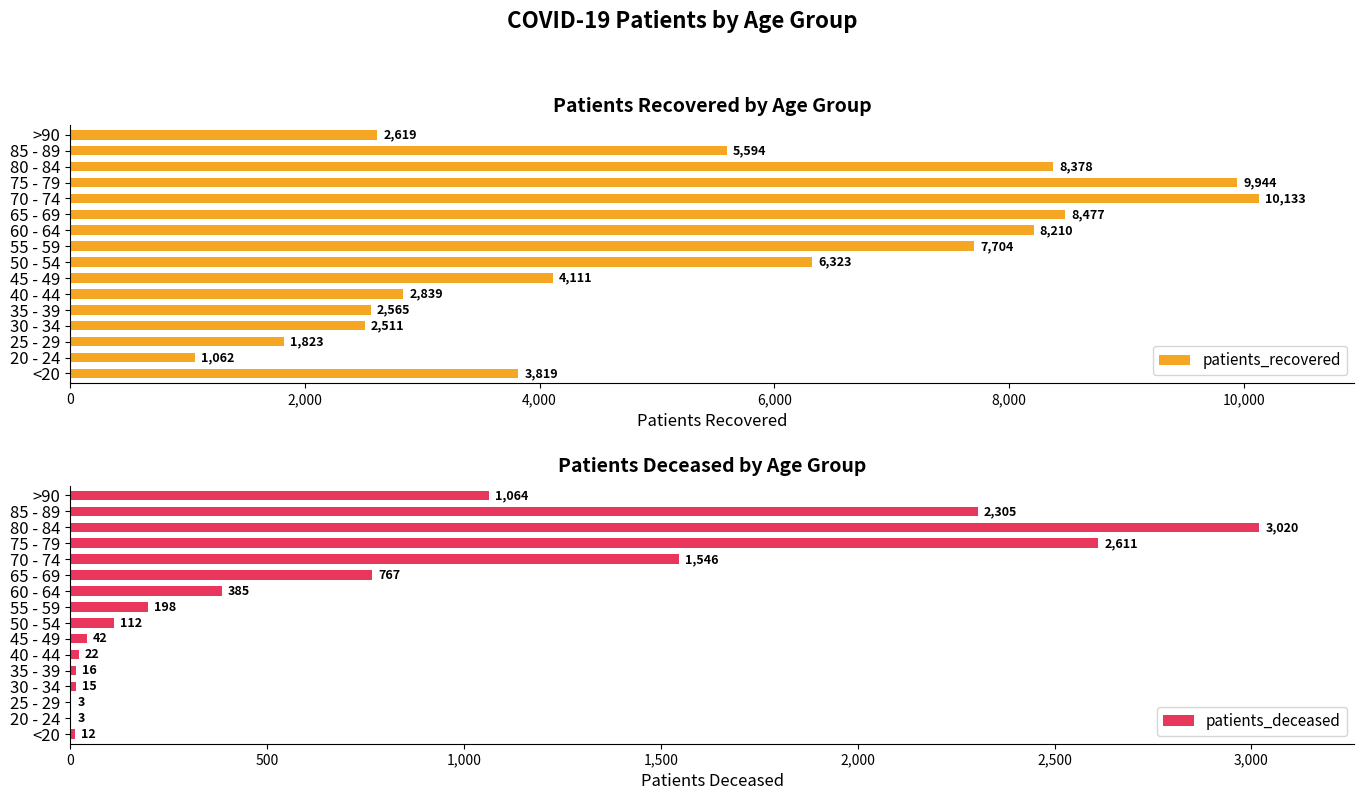

List the labels in order of patients_recovered value, largest first.

70 - 74, 75 - 79, 65 - 69, 80 - 84, 60 - 64, 55 - 59, 50 - 54, 85 - 89, 45 - 49, <20, 40 - 44, >90, 35 - 39, 30 - 34, 25 - 29, 20 - 24